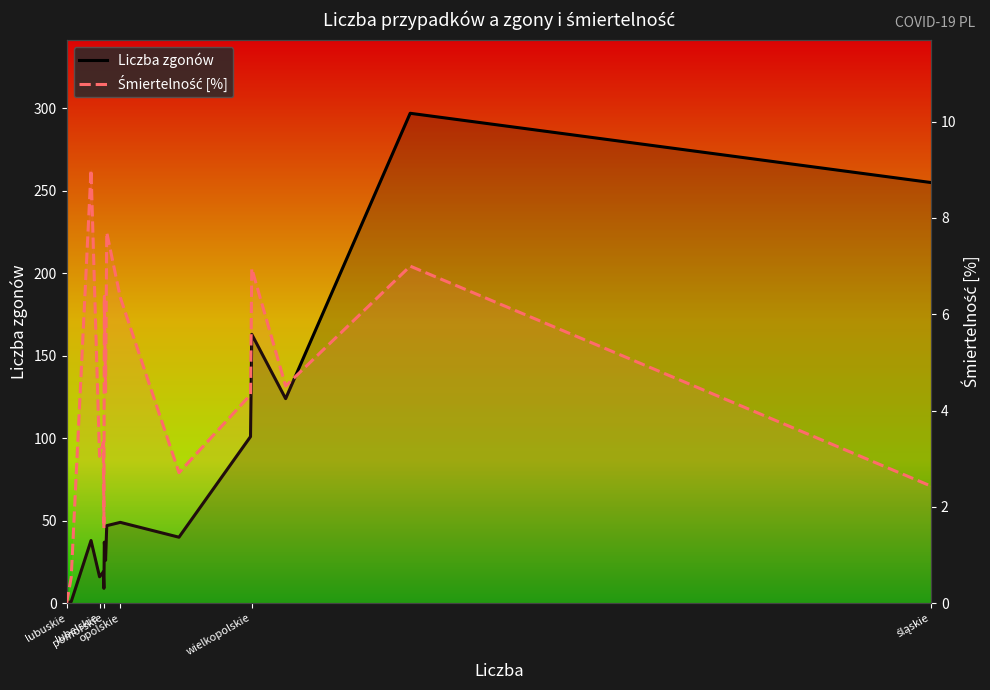

How many values in the Liczba zgonów series exceed 40?

7